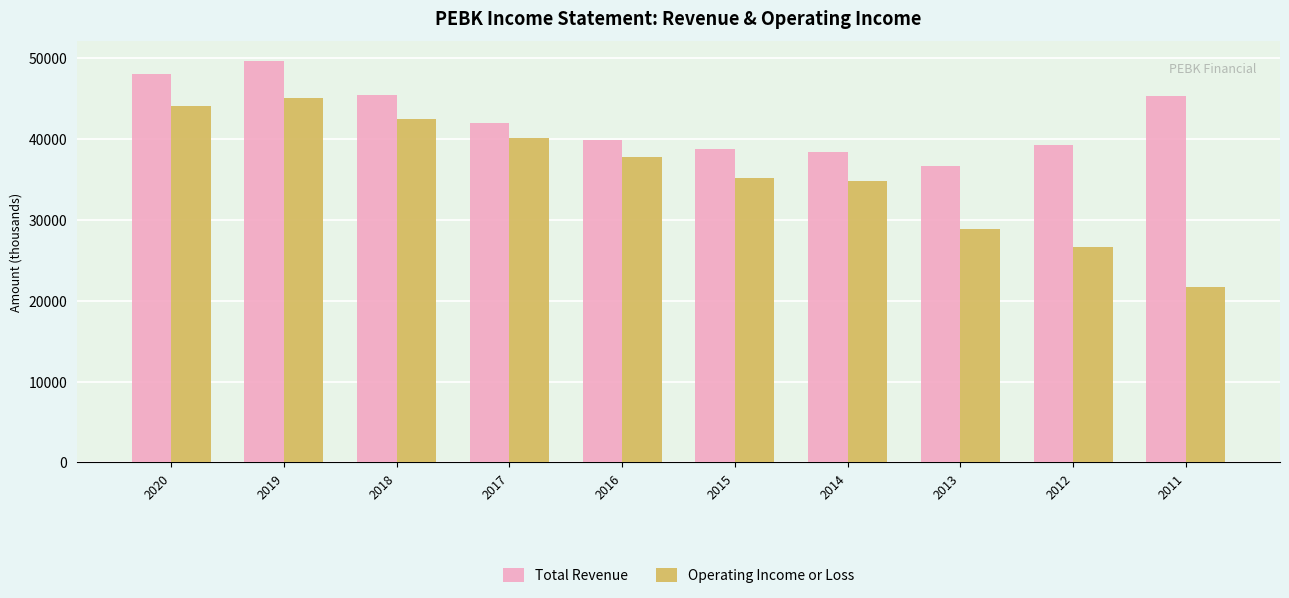

What is the smallest value displayed?

21700